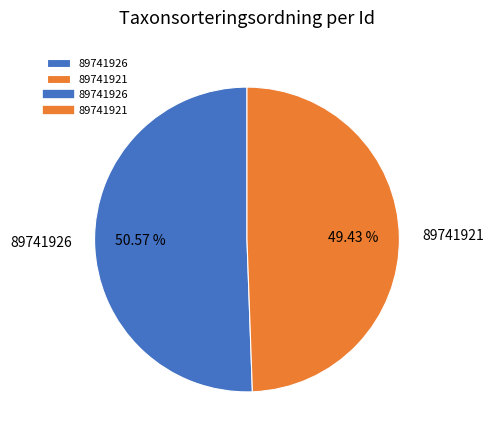

Count the number of slices in the pie.

2